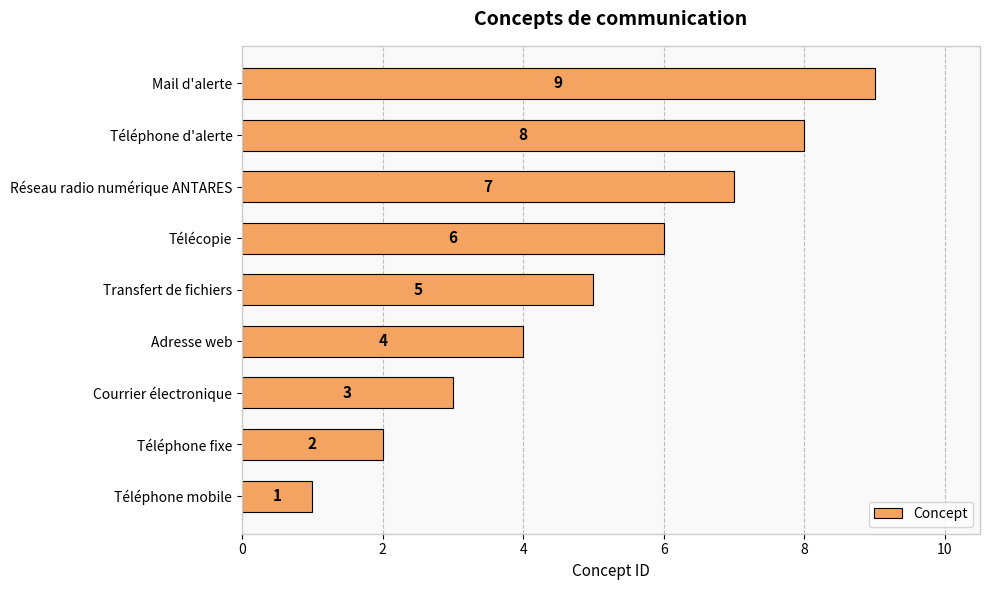

Which category has the highest value across all series?

Mail d'alerte